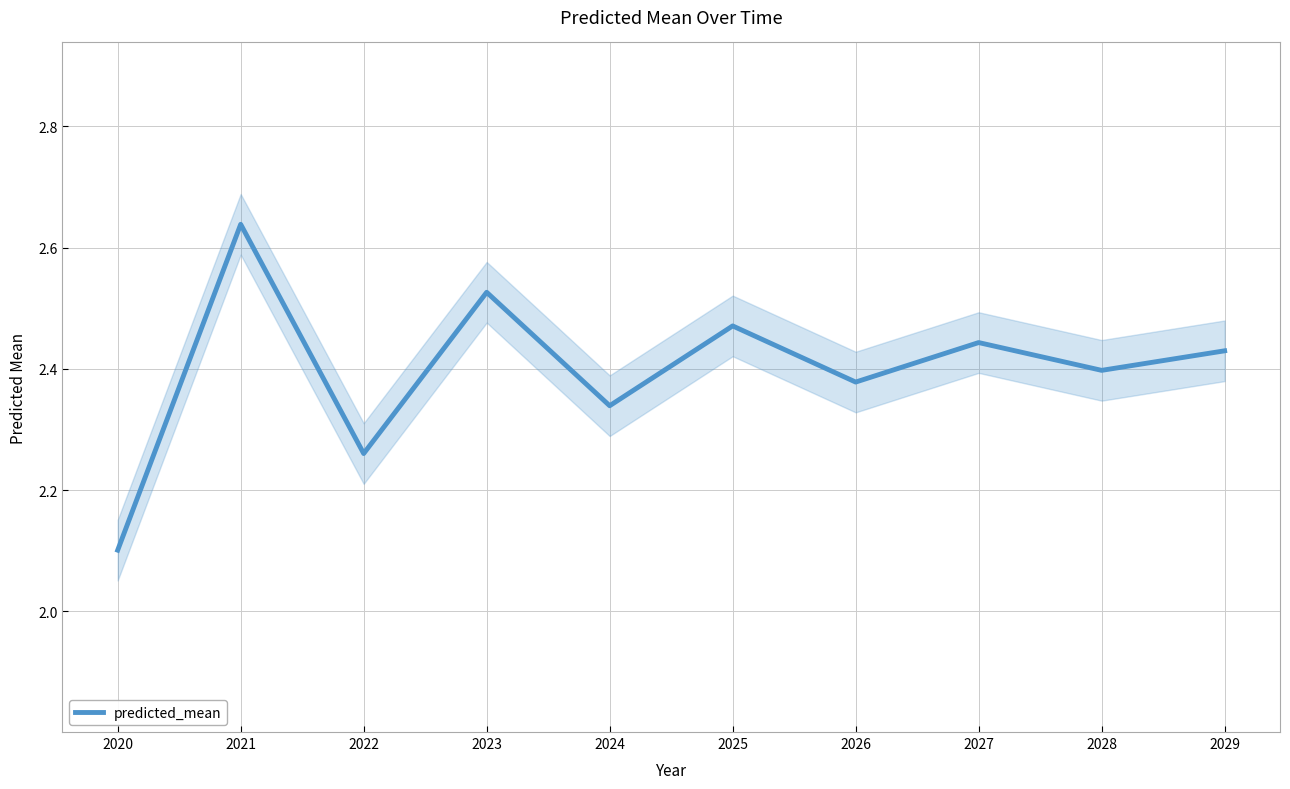

How many values are between 2 and 3?

10